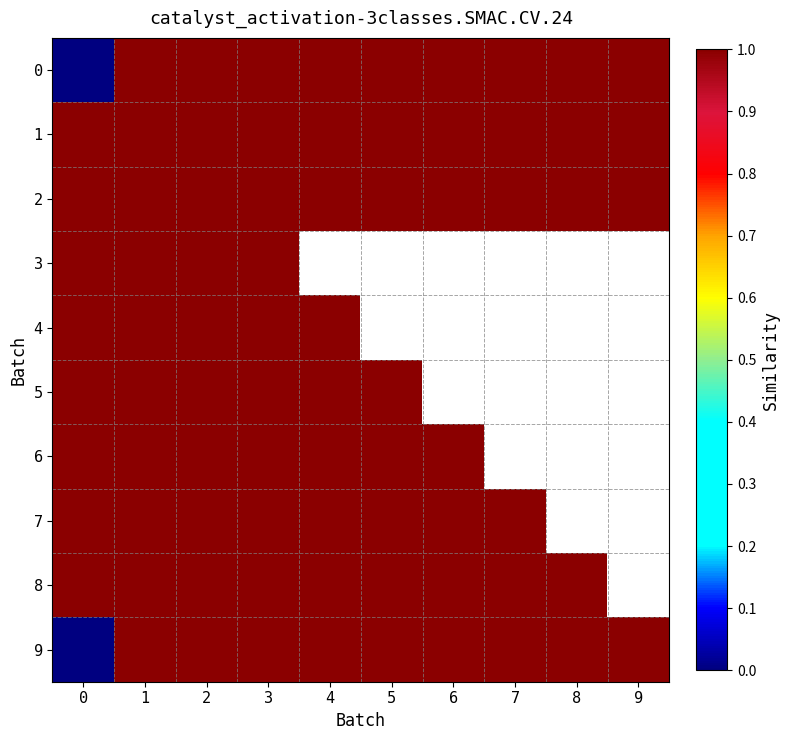

How many values in 7 are above zero?

8